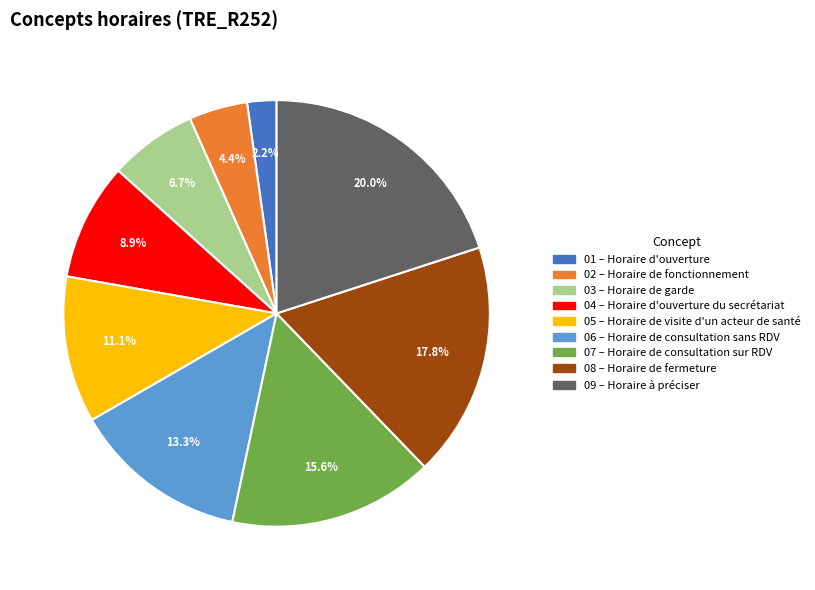

Is there any slice that represents more than half of the pie?

No